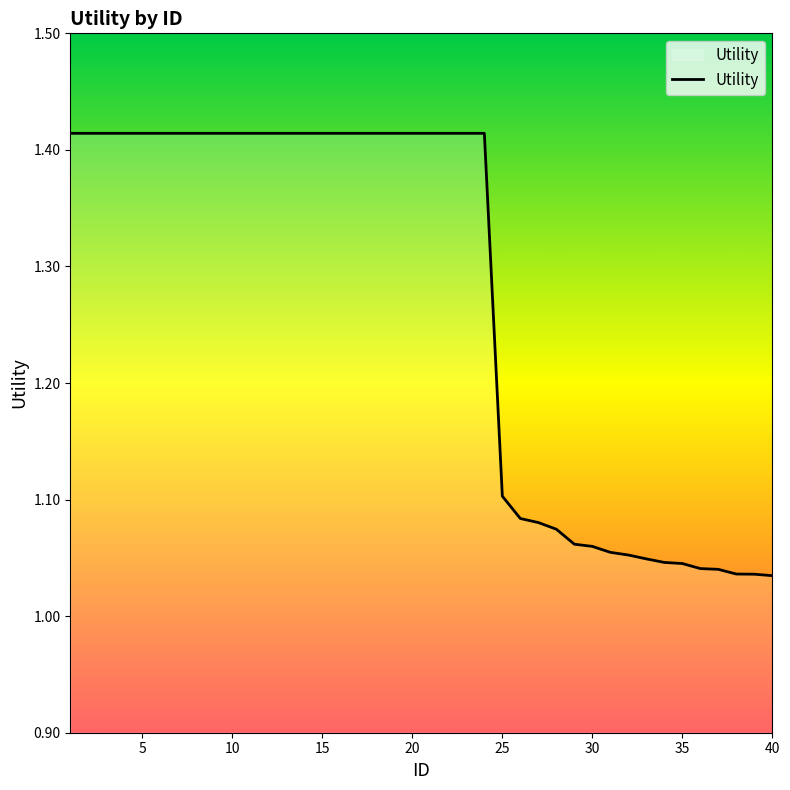

What is the difference between the maximum and minimum values?

0.4